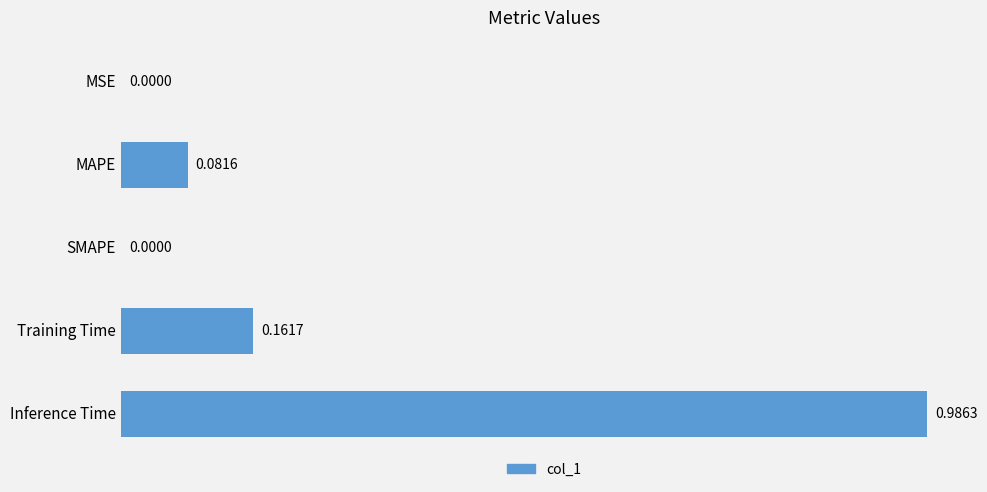

What is the sum of all values?

1.2